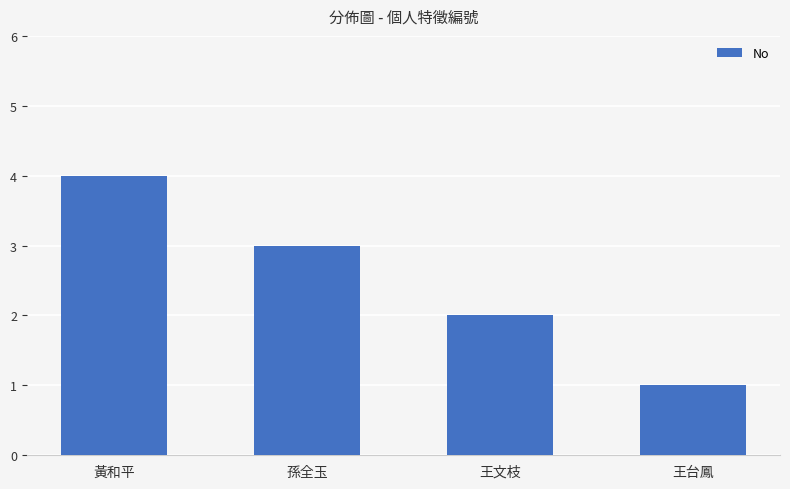

Reading left to right, what are all the values shown in this chart?

4	3	2	1